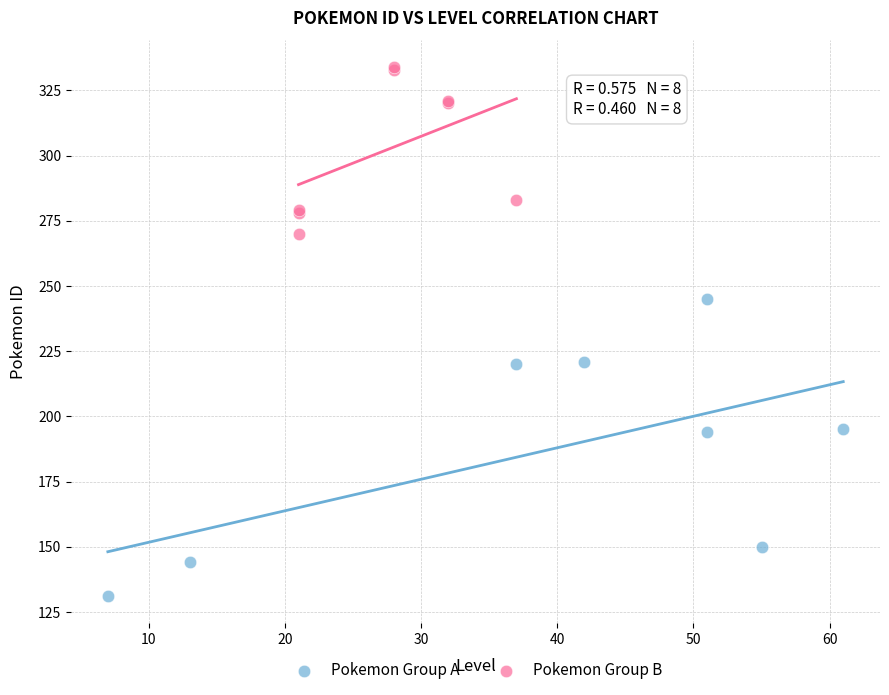

Which series contains the lowest Y value?

Pokemon Group A